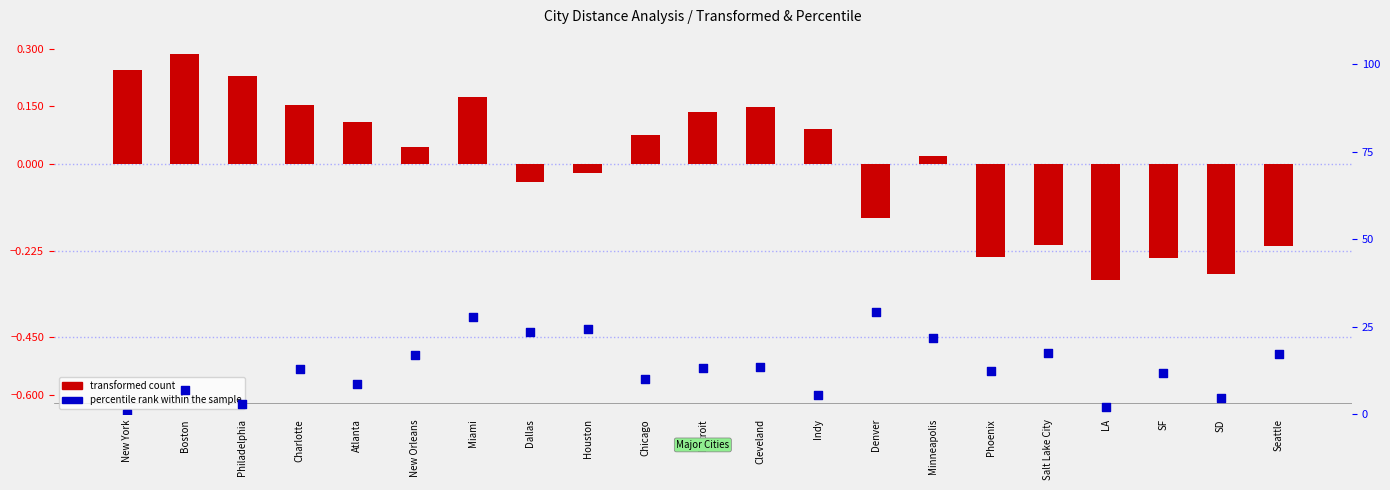

Which series has the largest Y range (max minus min)?

percentile rank within the sample